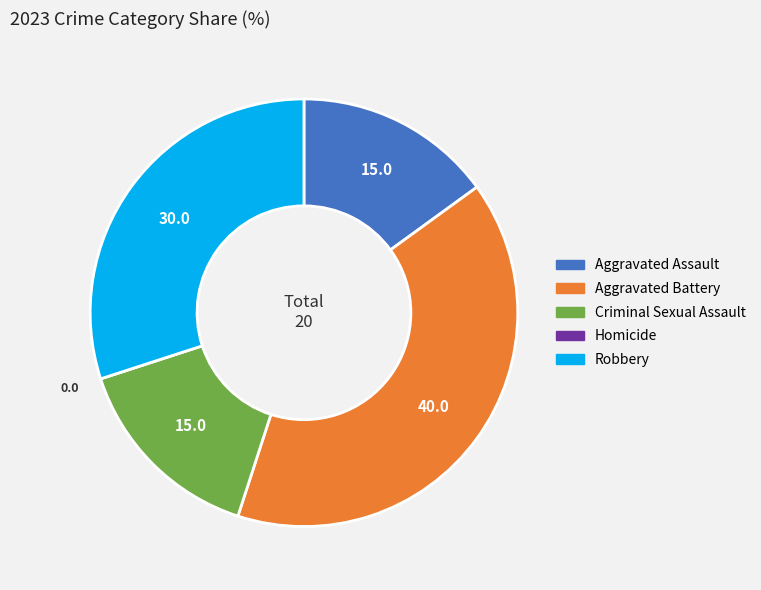

Is Aggravated Assault the majority of the pie?

No